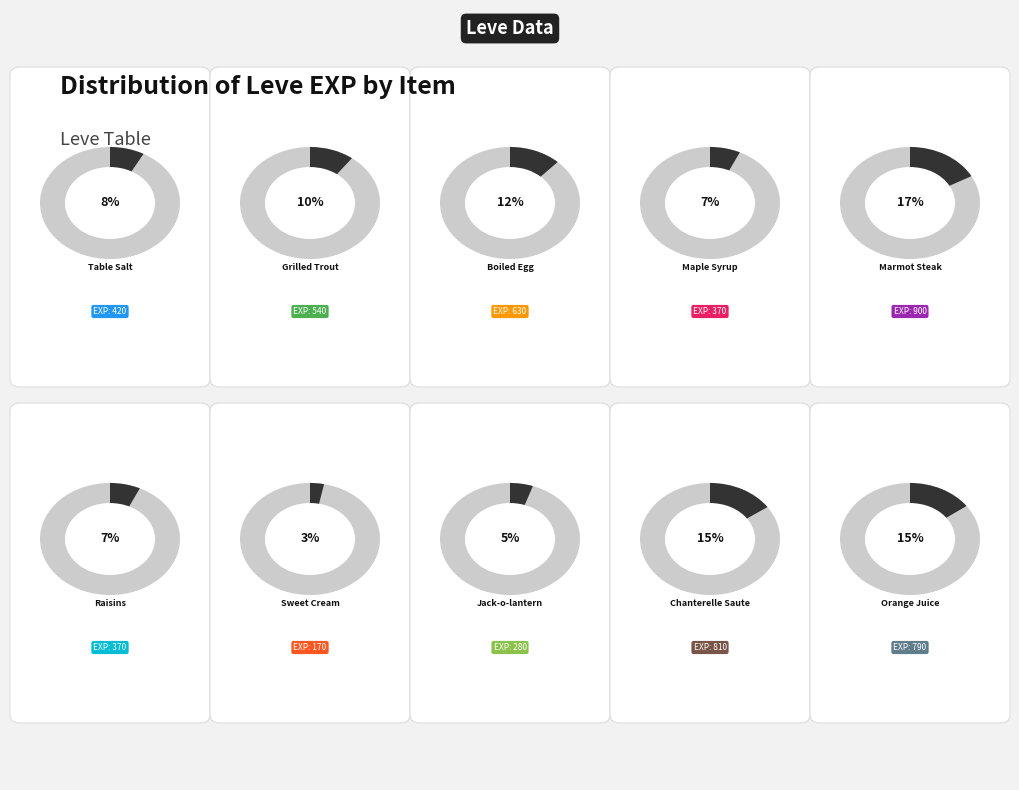

Does any single category account for the majority?

No